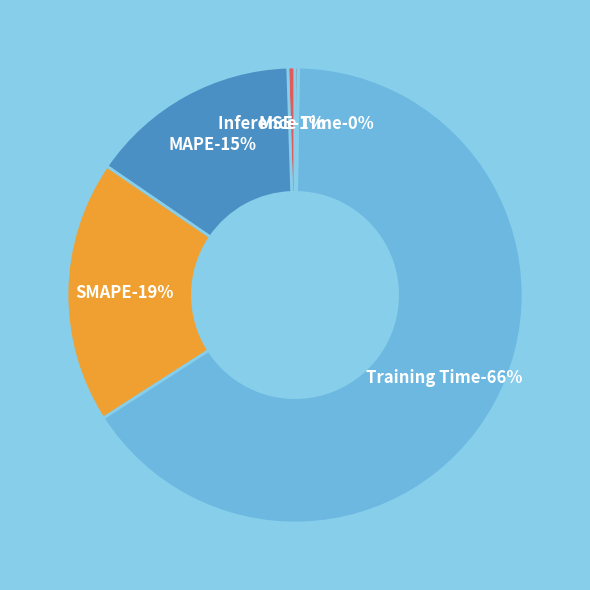

The Training Time slice represents 77% of the pie. True or false?

False